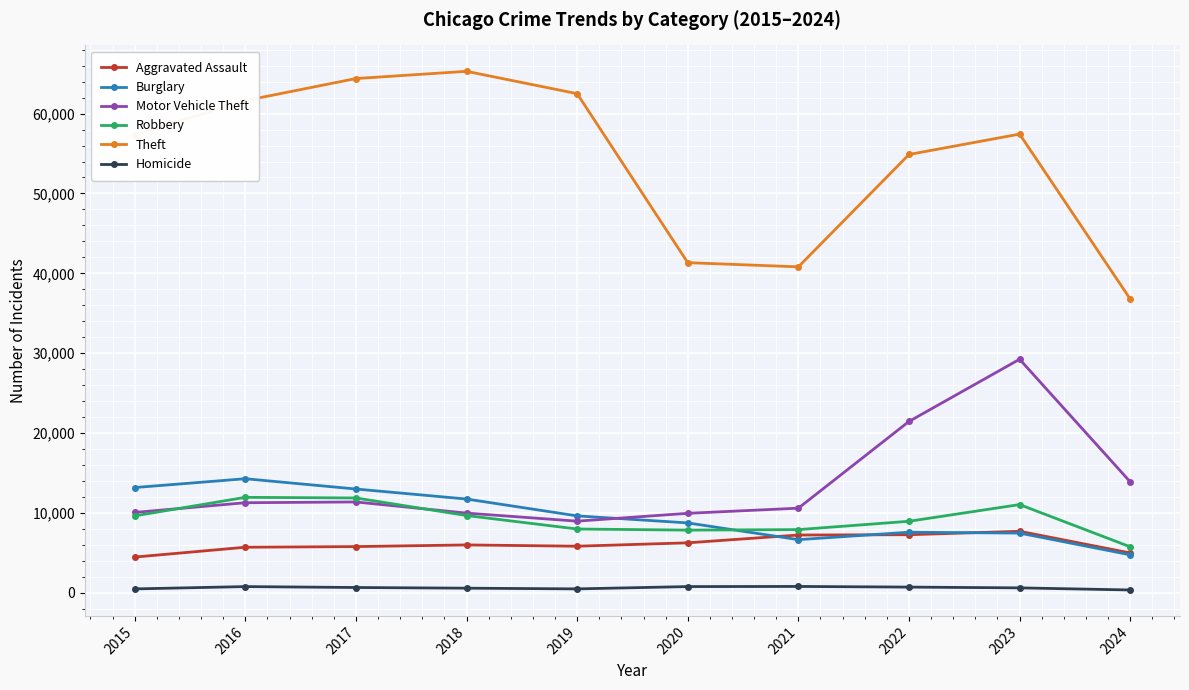

True or false: Theft has a value of 65290 at 2018.

True